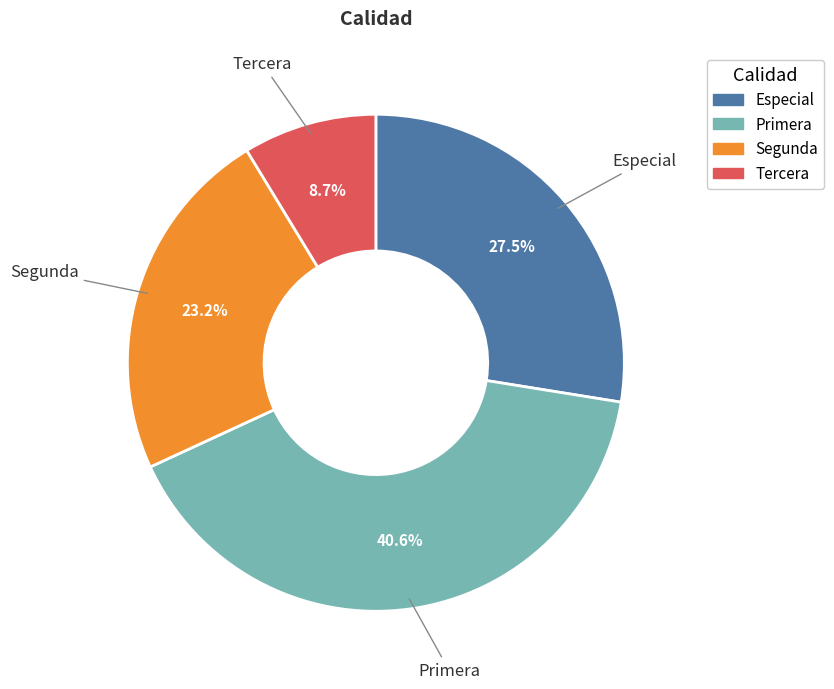

What percentage do Primera and Especial together represent?

68.1%